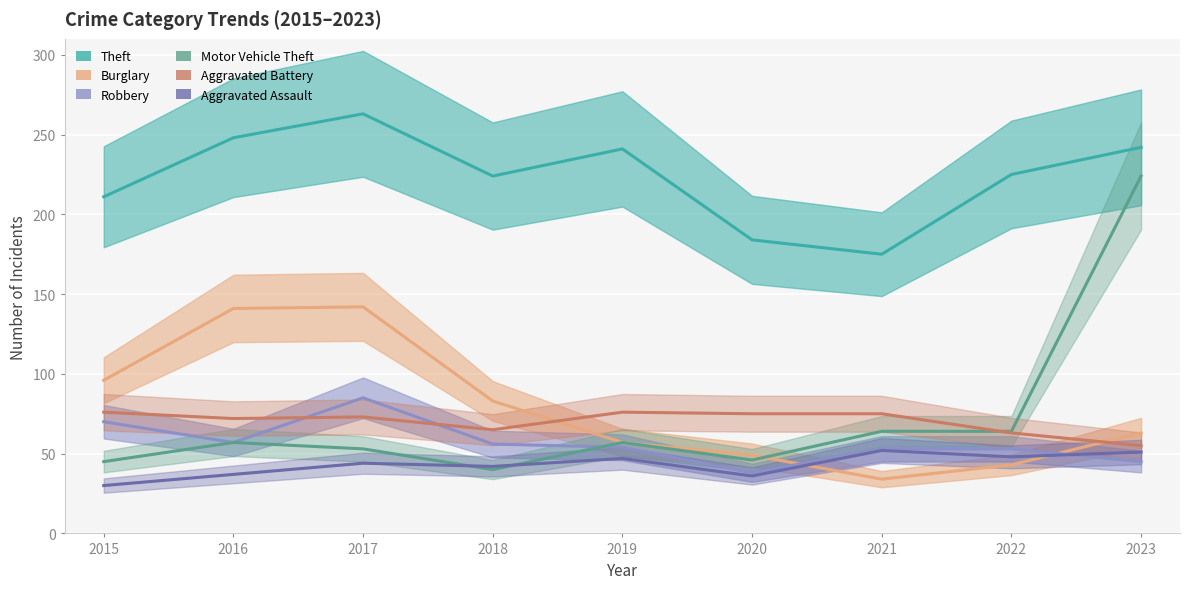

Where is the first local minimum for Aggravated Assault?

2018